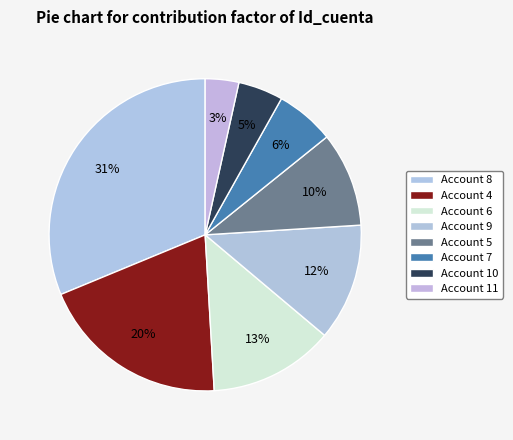

How many slices are in this pie chart?

8